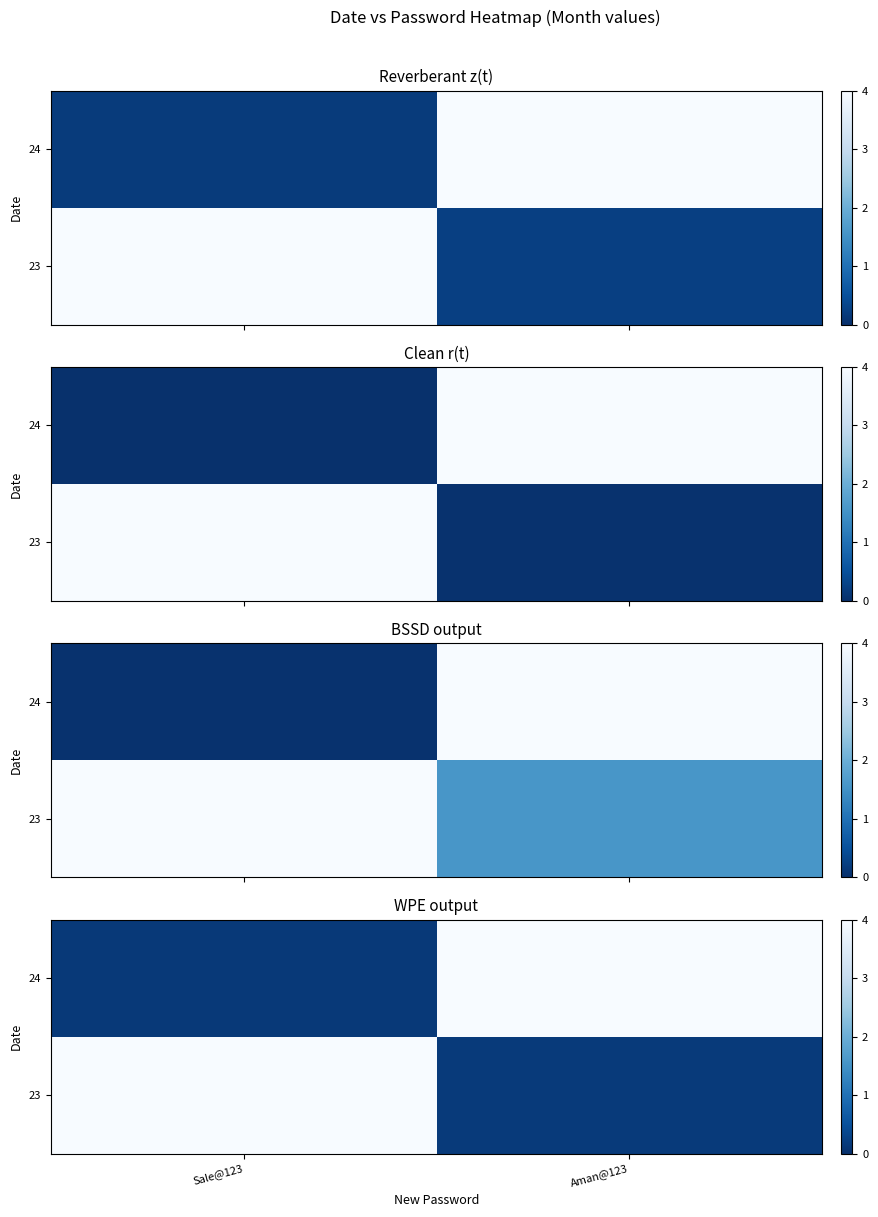

At how many categories does at least one series exceed 2?

2